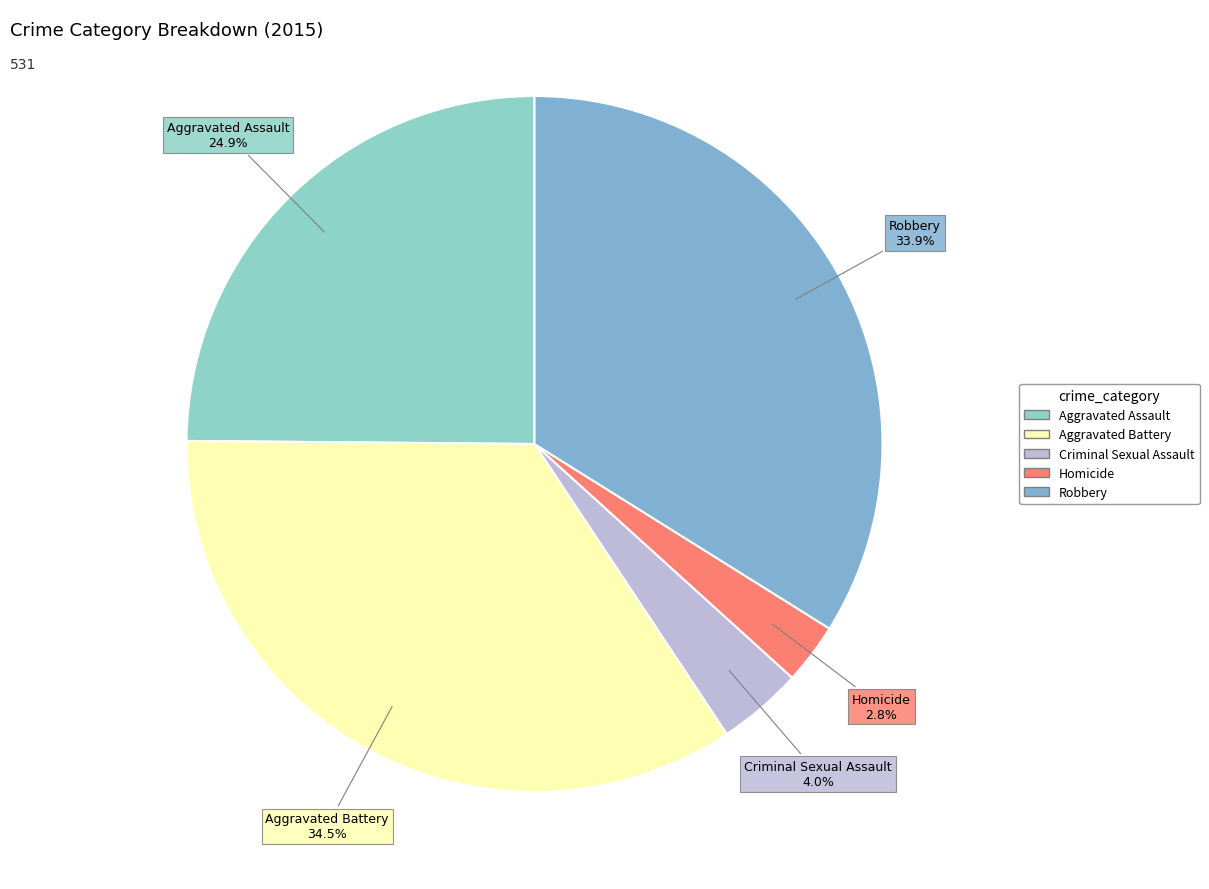

Which has a higher value, Homicide or Robbery?

Robbery